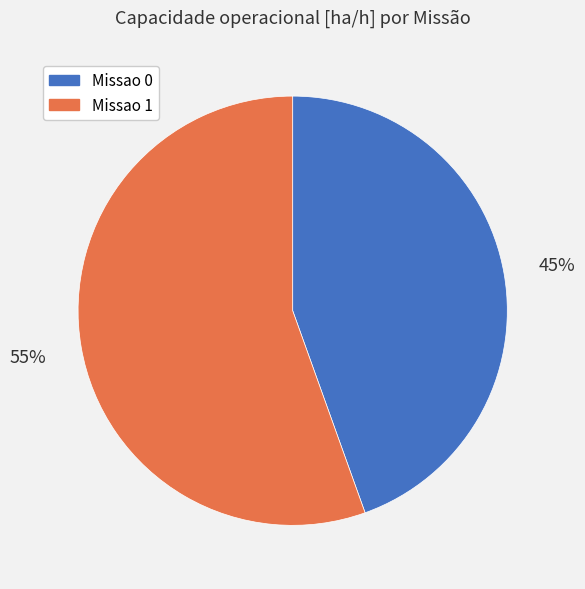

To the nearest percent, what is the combined percentage of Missao 0 and Missao 1?

100%